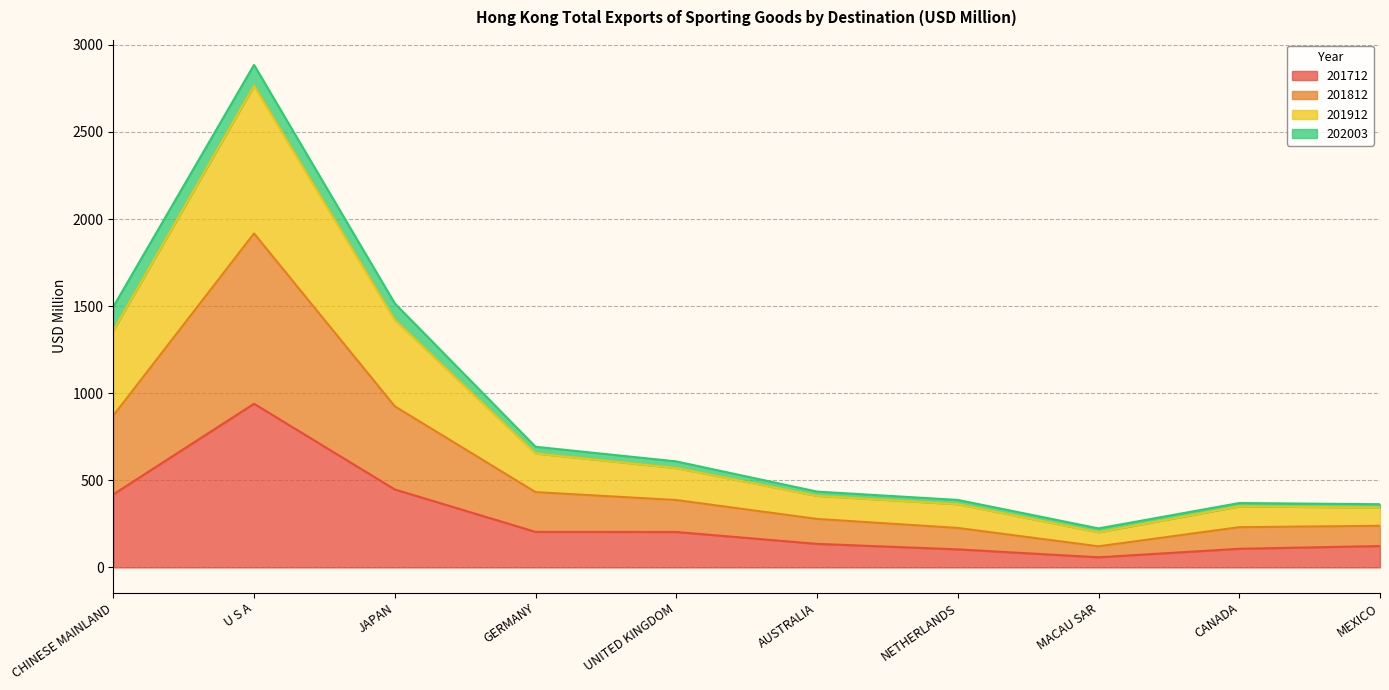

Which category has the highest value in the 201812 series?

U S A